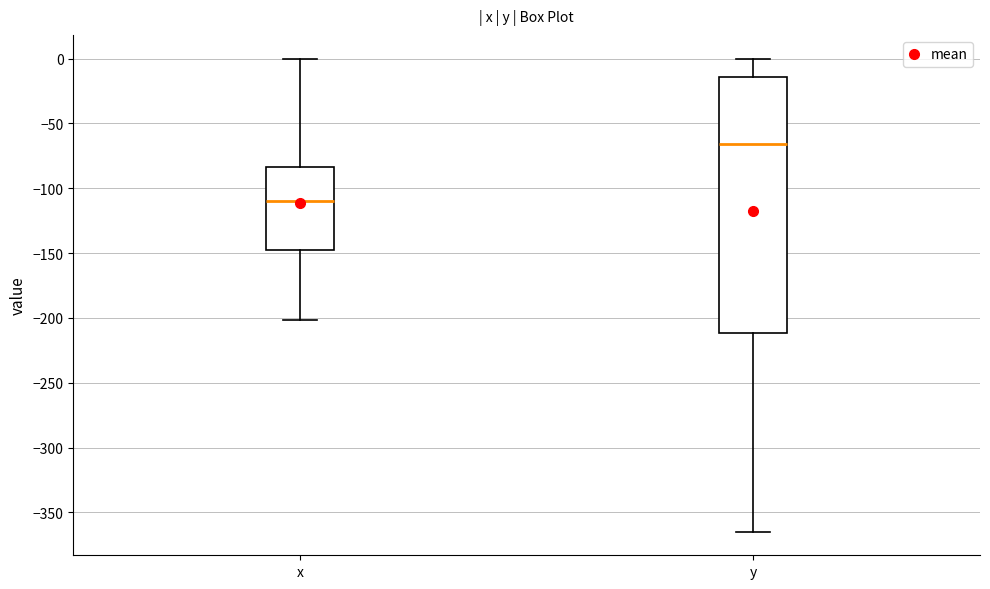

Reading left to right, transcribe this box plot: for each box, give where its median line is, the range the box spans, and where its two whiskers end, as read against the y-axis. The values are not printed on the chart, so give them approximately, as read against the axis.

x: median -110, box -150 to -85, whiskers -200 to 0
y: median -65, box -210 to -15, whiskers -365 to 0